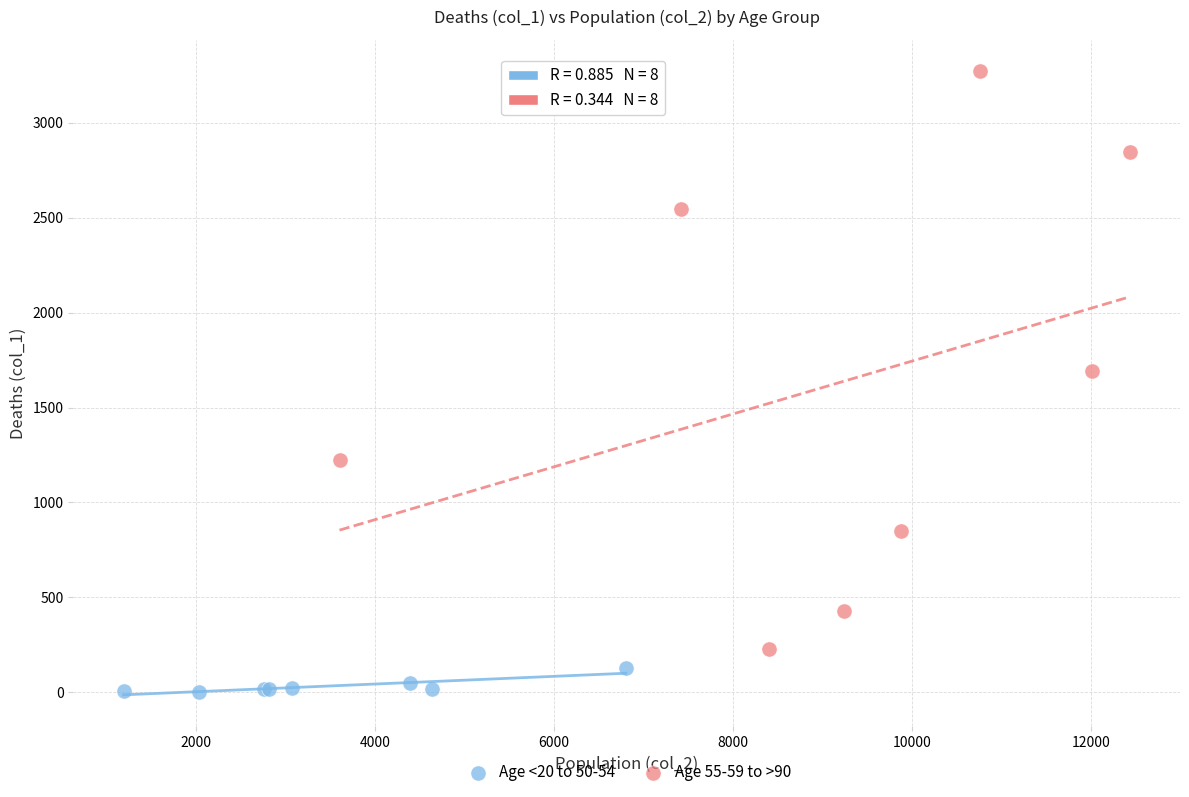

Which series has the largest Y range (max minus min)?

Age 55-59 to >90